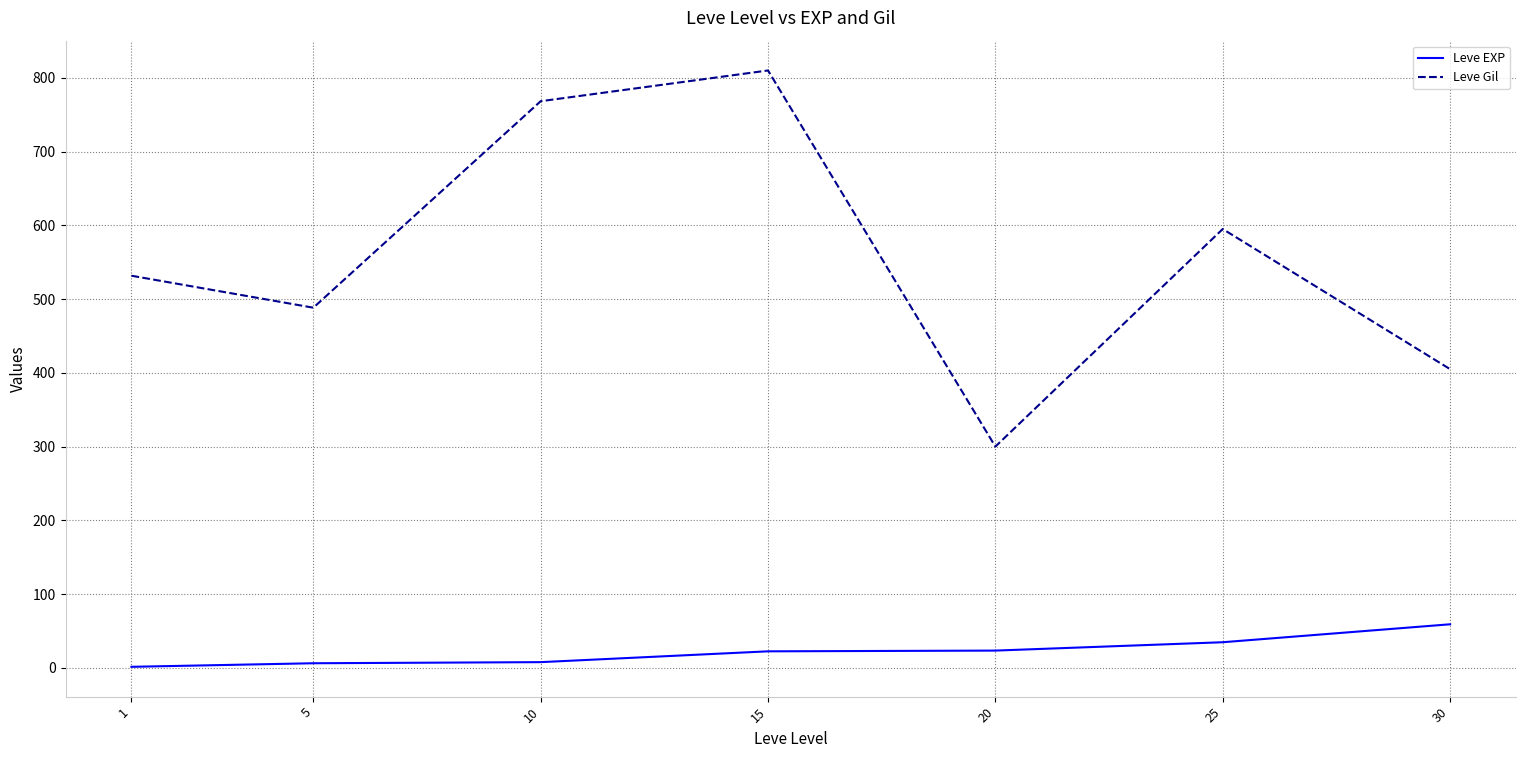

What is the spread (max minus min) of values at 20?

276.7